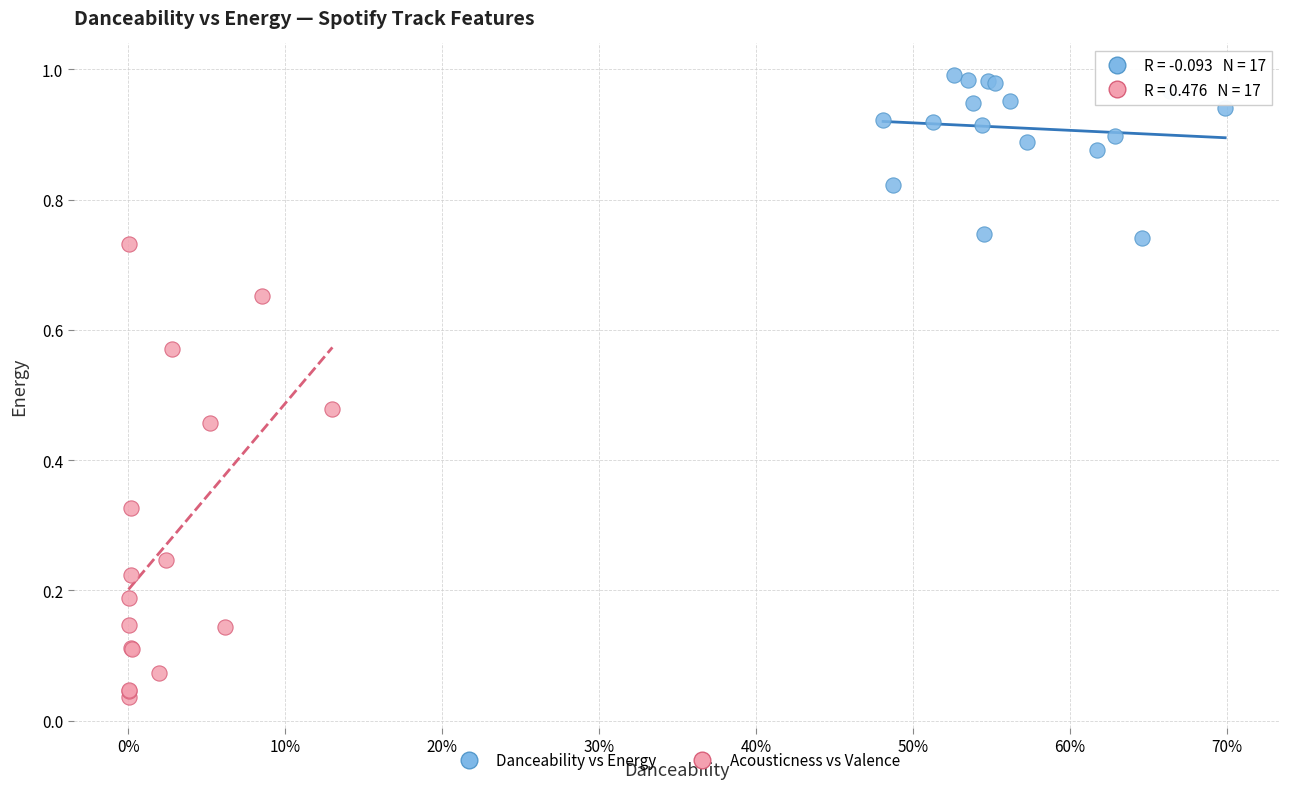

Which series contains the lowest Y value?

Acousticness vs Valence